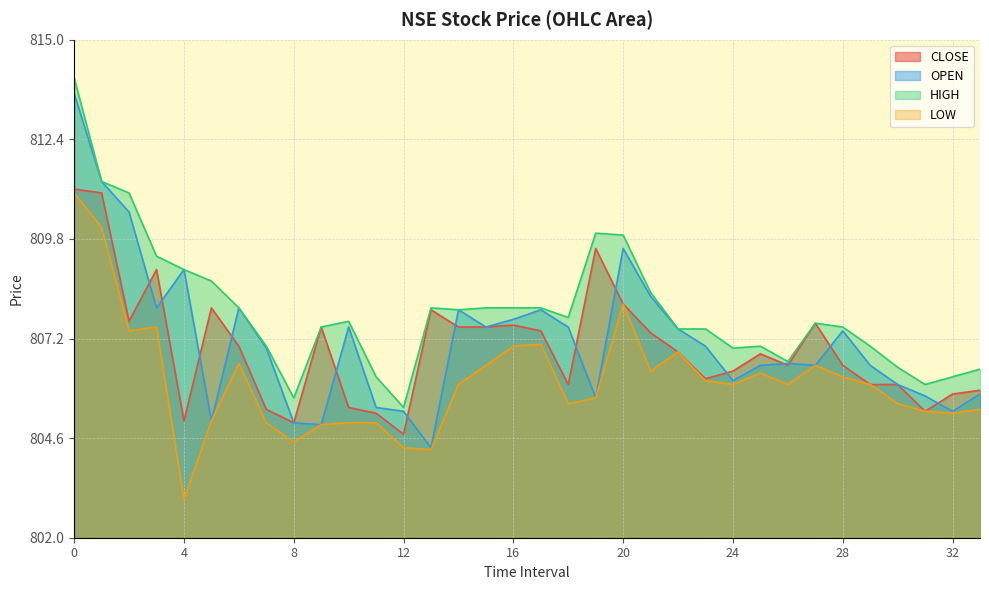

What is the difference between the highest and lowest values at 9?

2.5